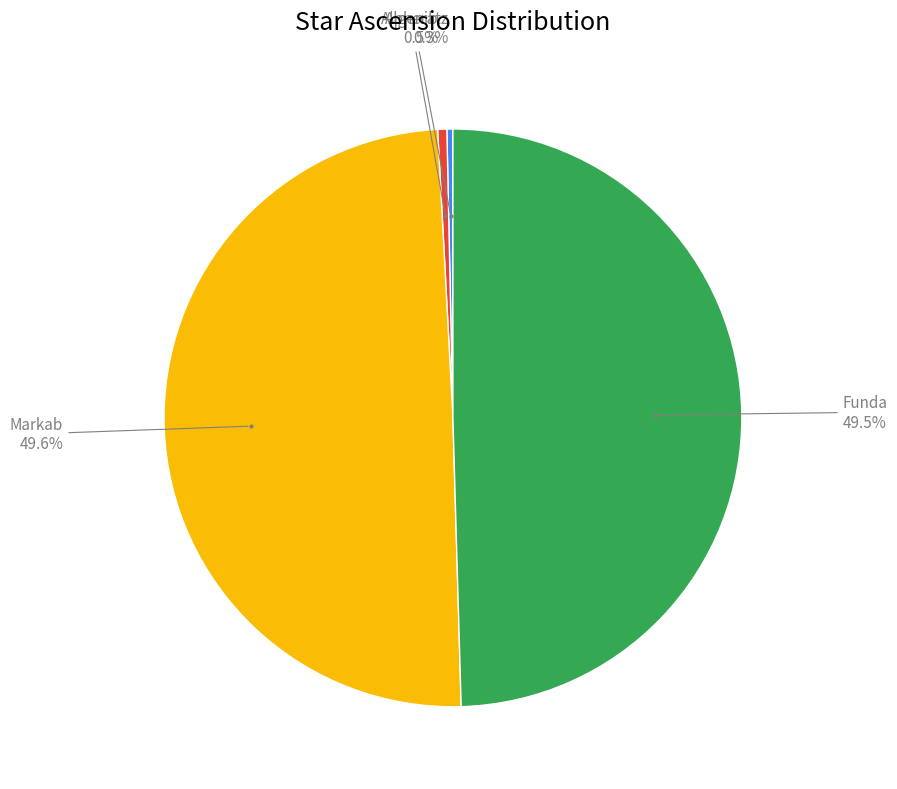

To the nearest percent, what is the combined percentage of Markab and Alpheratz?

50%